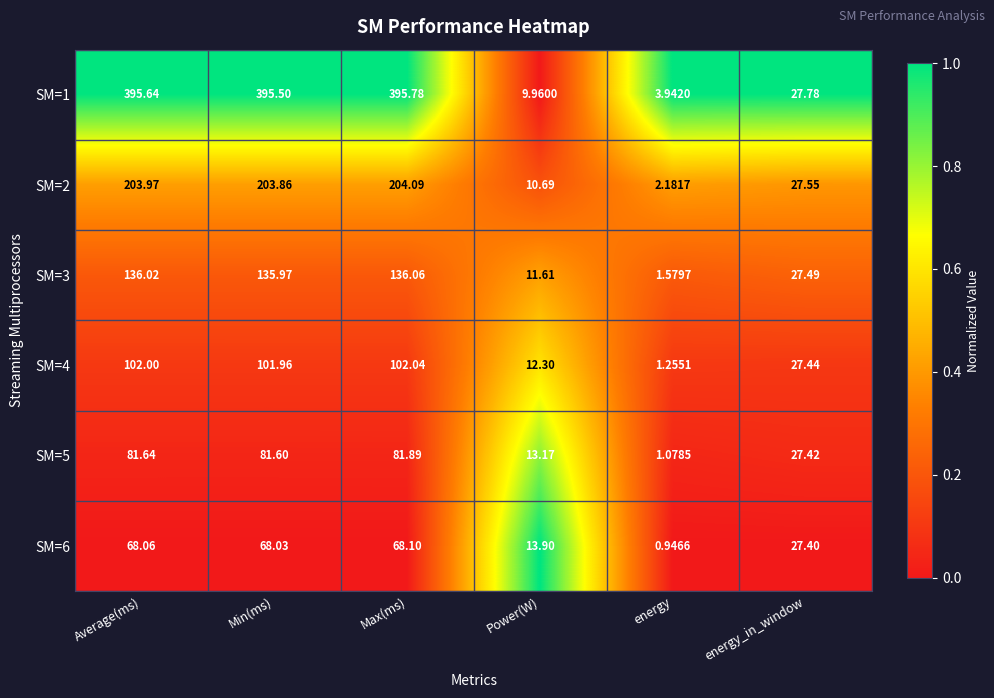

List the labels in order of SM=5 value, largest first.

Max(ms), Average(ms), Min(ms), energy_in_window, Power(W), energy